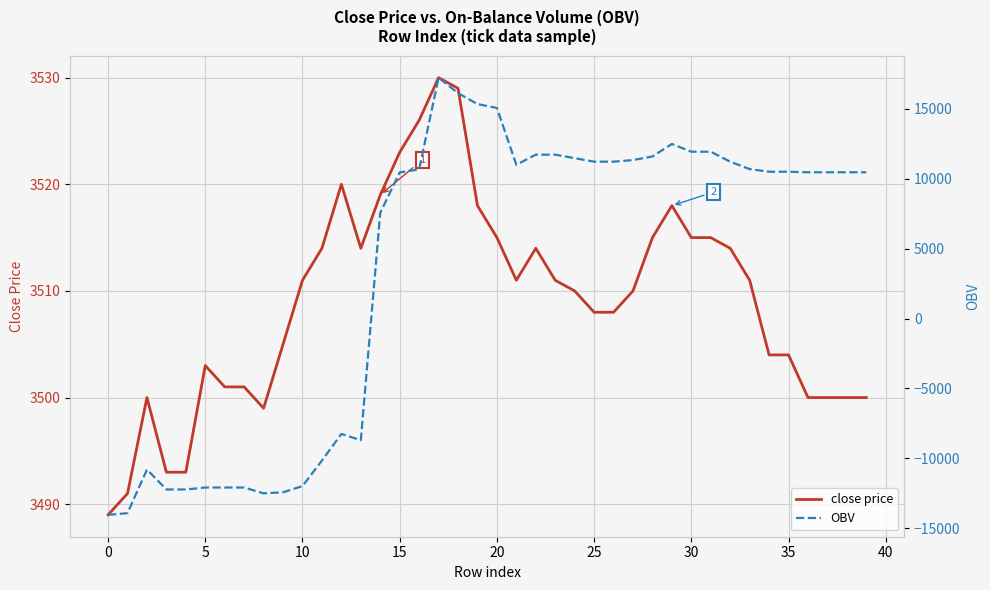

What is the highest value of the close price series?

3530